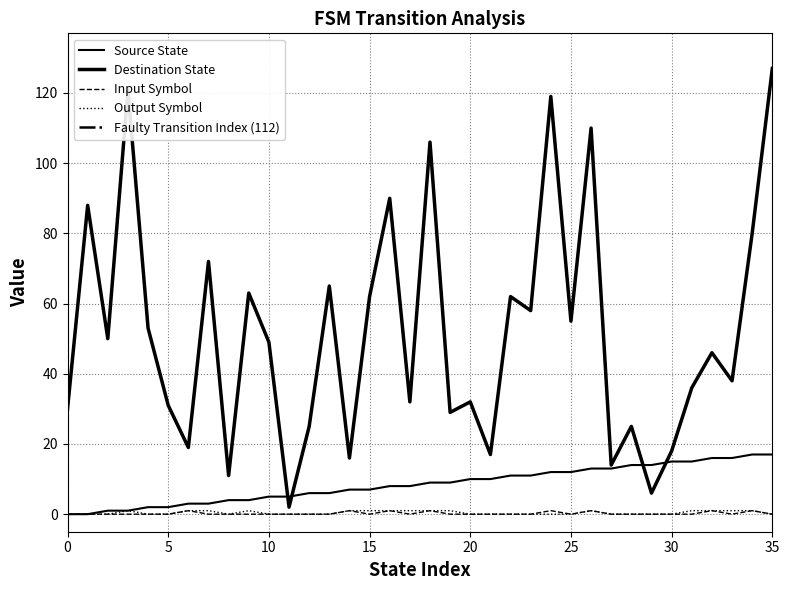

What is the total value across all series at 13?

71